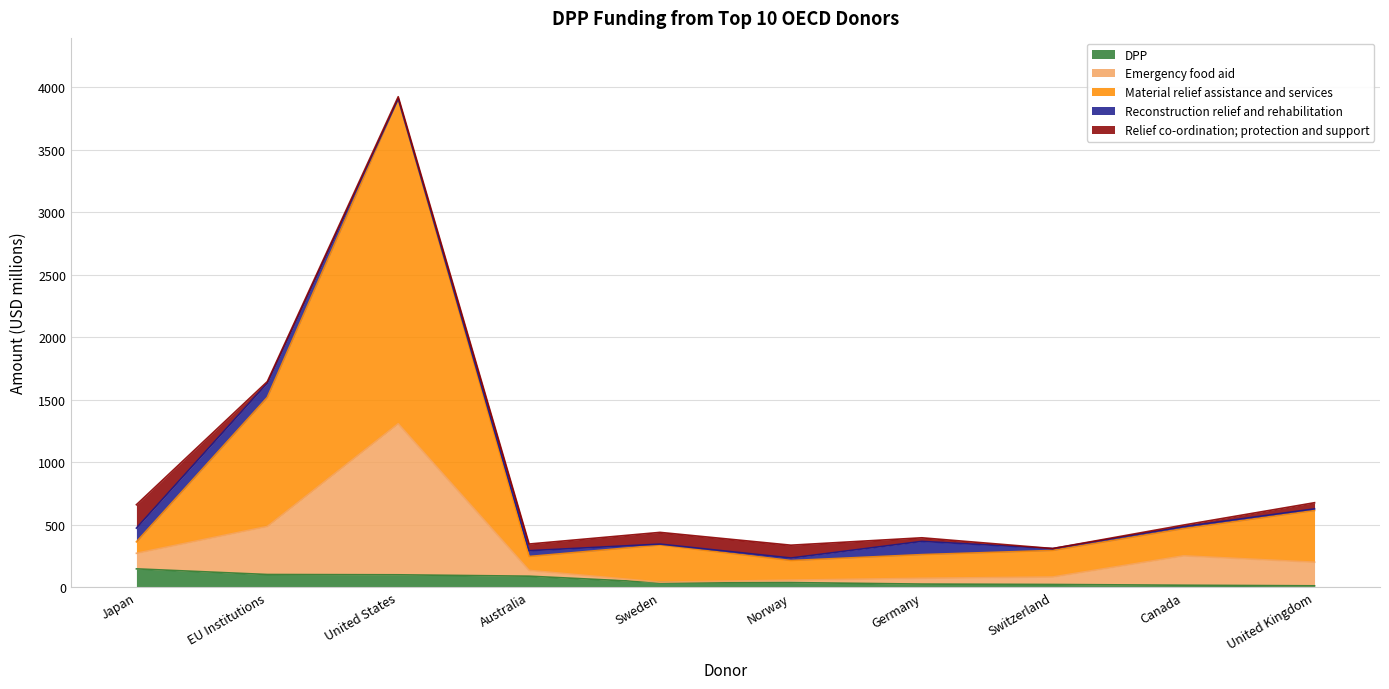

True or false: DPP has a value of 255.0 at Japan.

False